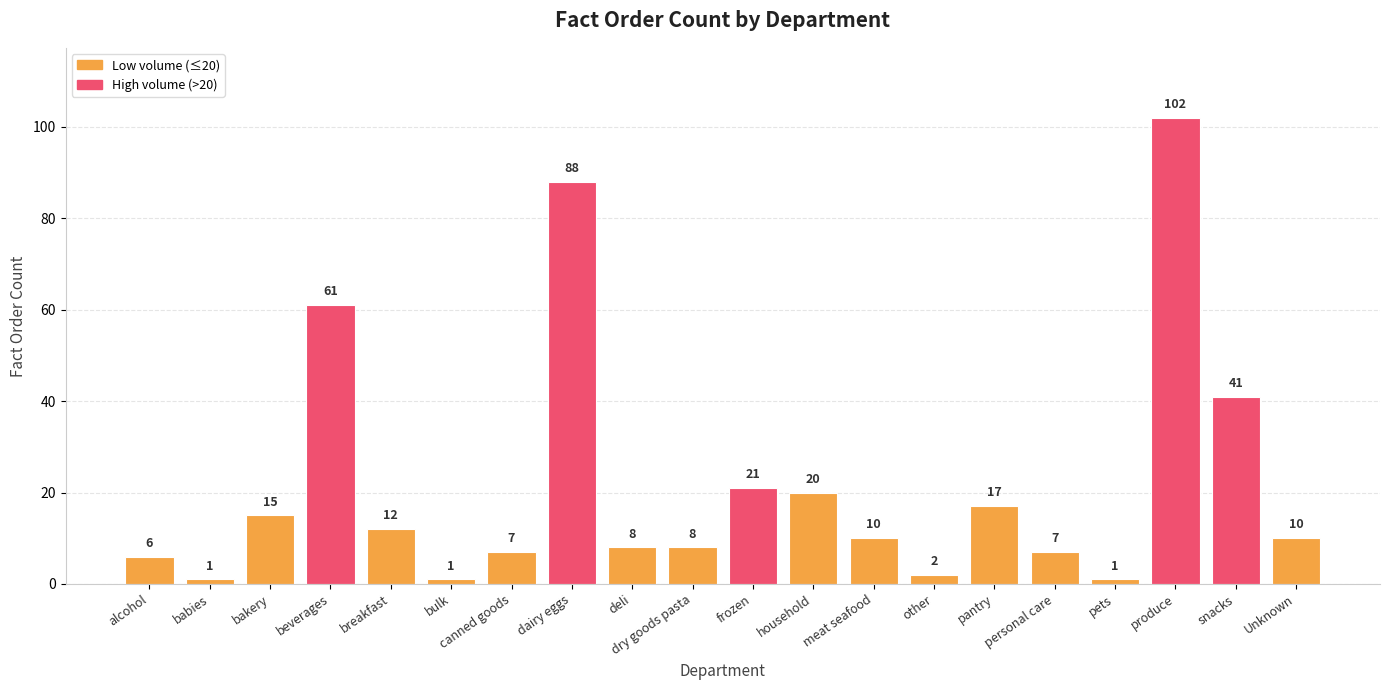

Which has a higher value, dairy eggs or alcohol?

dairy eggs